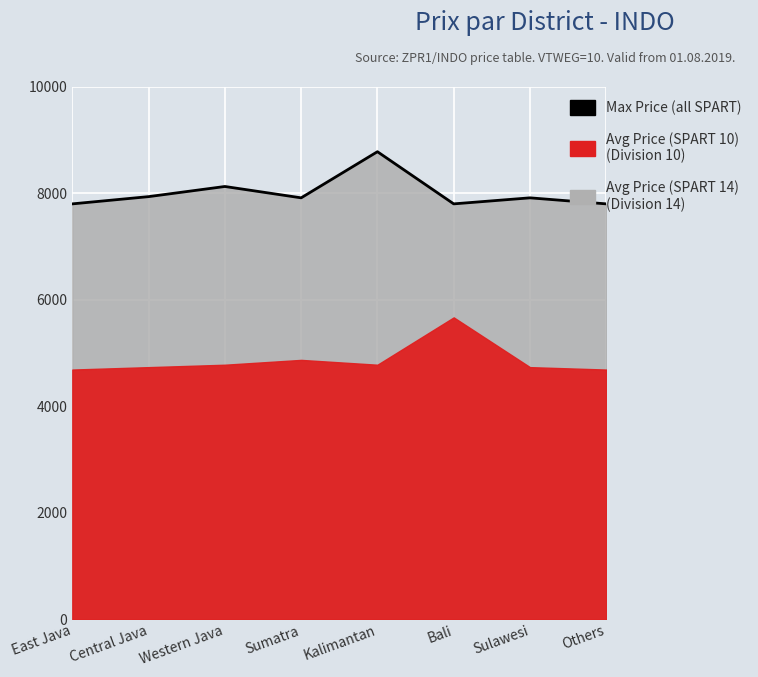

Which has a higher value, Western Java or Bali?

Western Java